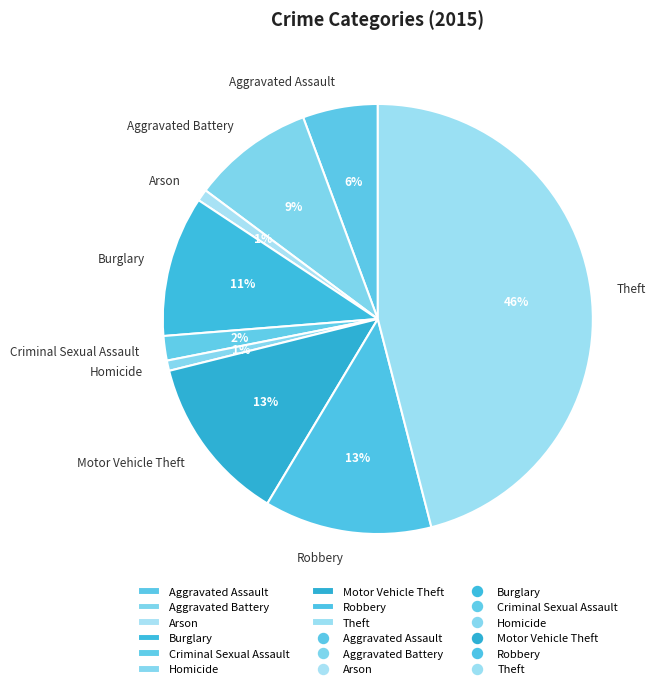

Do Theft and Aggravated Battery together represent more than half of the pie?

Yes